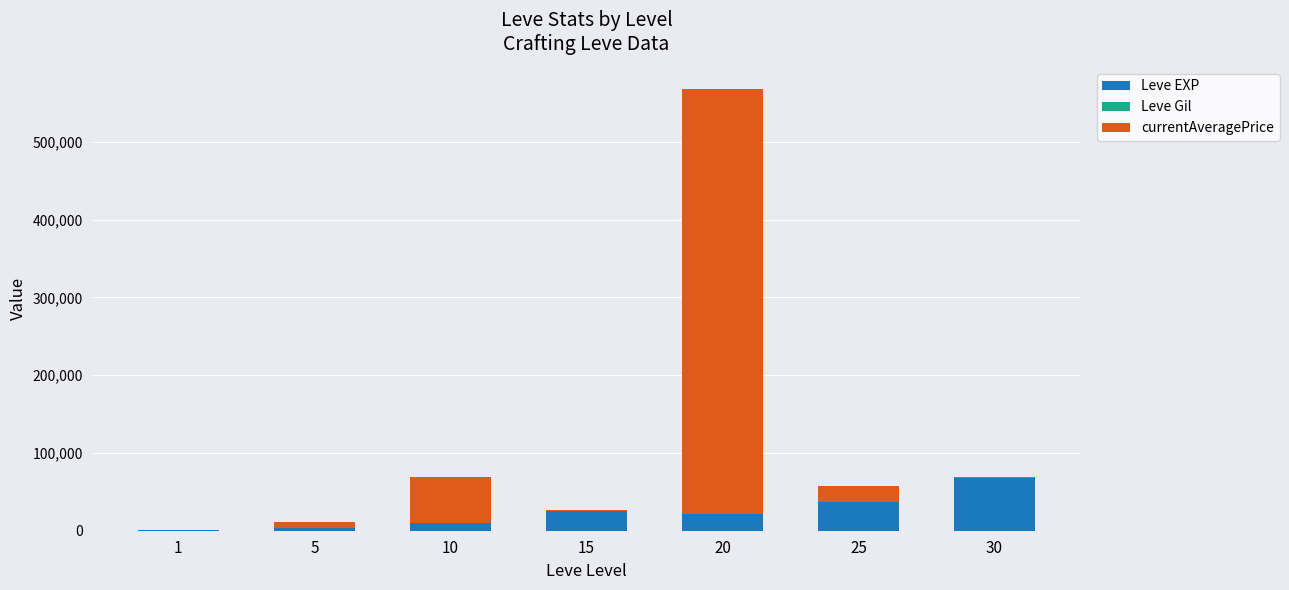

Does the chart contain stacked bars?

Yes